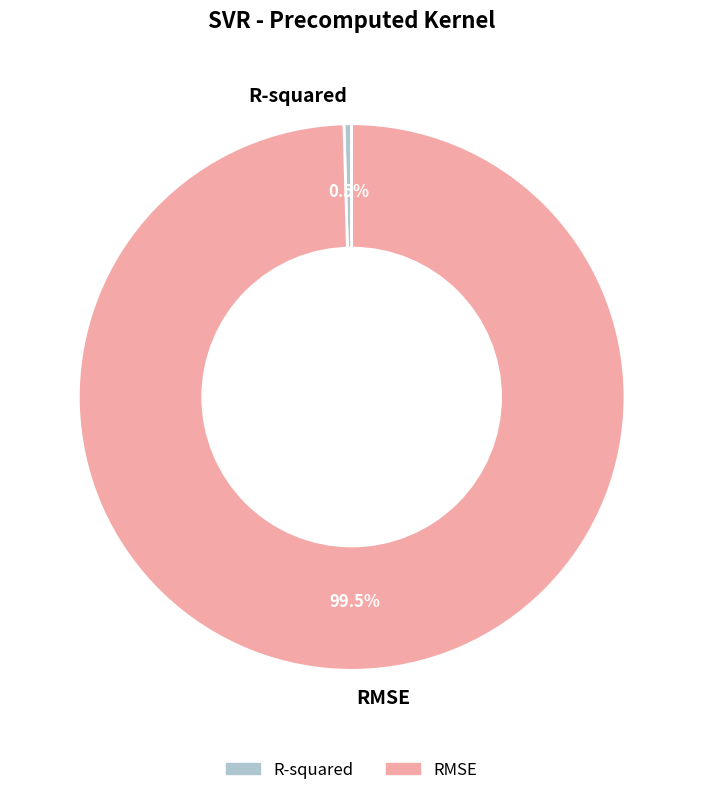

What is the largest slice in the pie chart?

RMSE